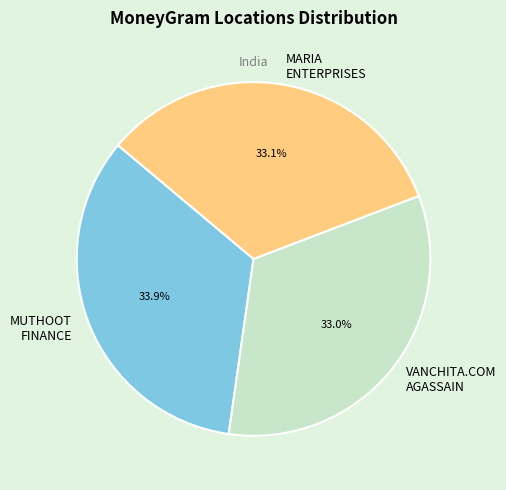

Is there any slice that represents more than half of the pie?

No